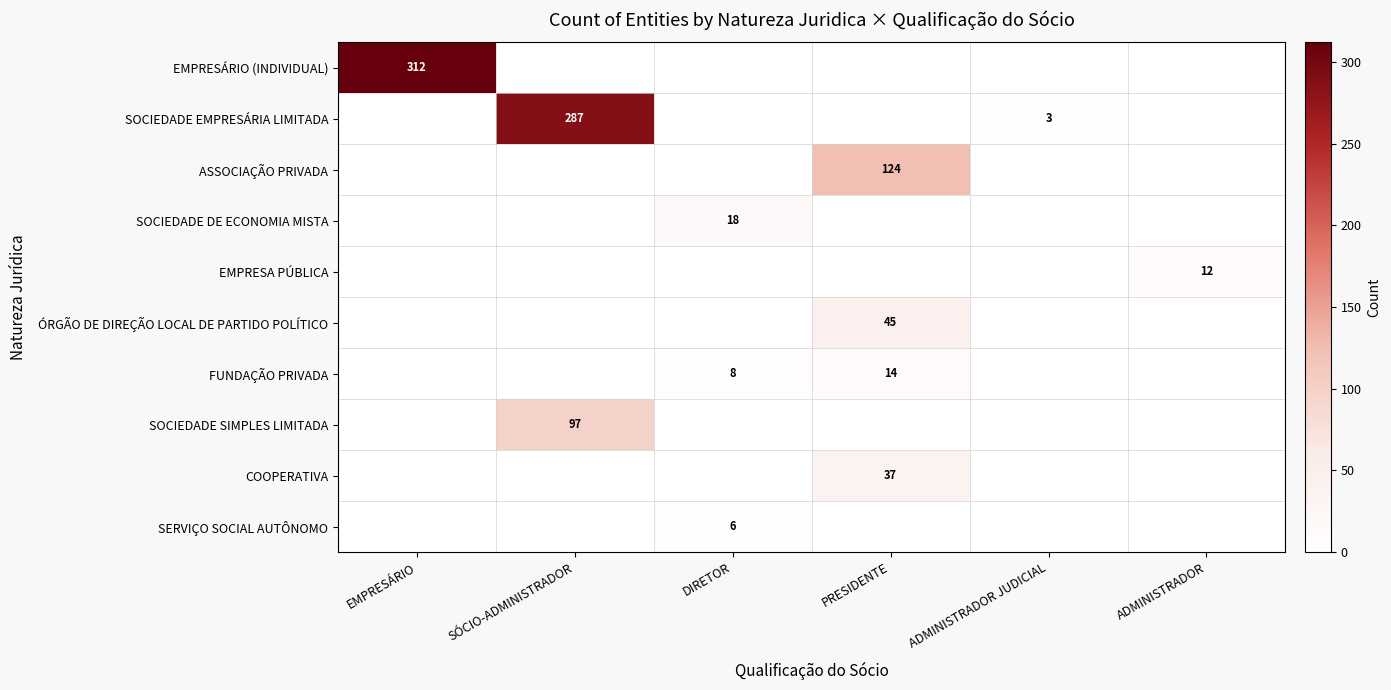

Is it true that EMPRESÁRIO (INDIVIDUAL) equals 164 at EMPRESÁRIO?

False